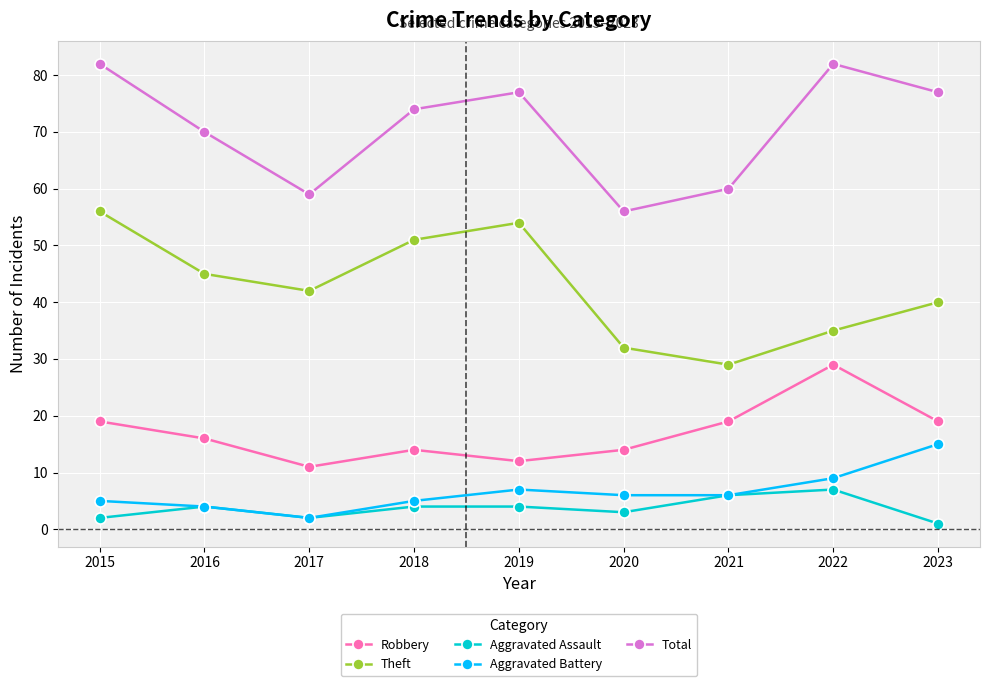

Does the chart display data point markers on the line(s)?

Yes